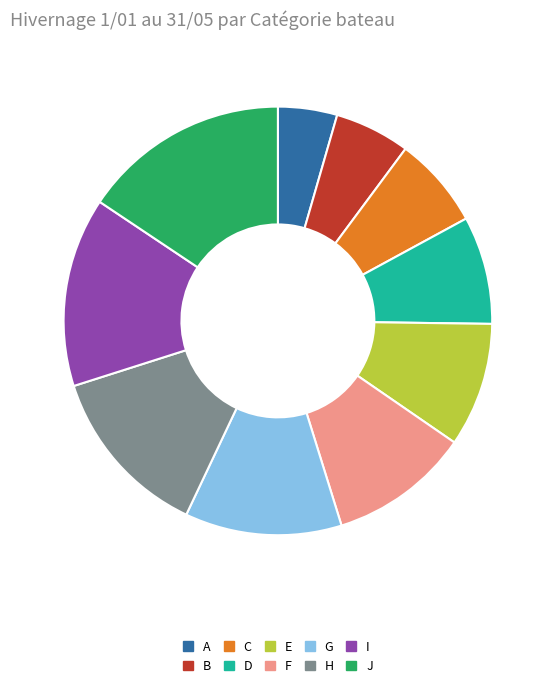

Do D and J together represent more than half of the pie?

No